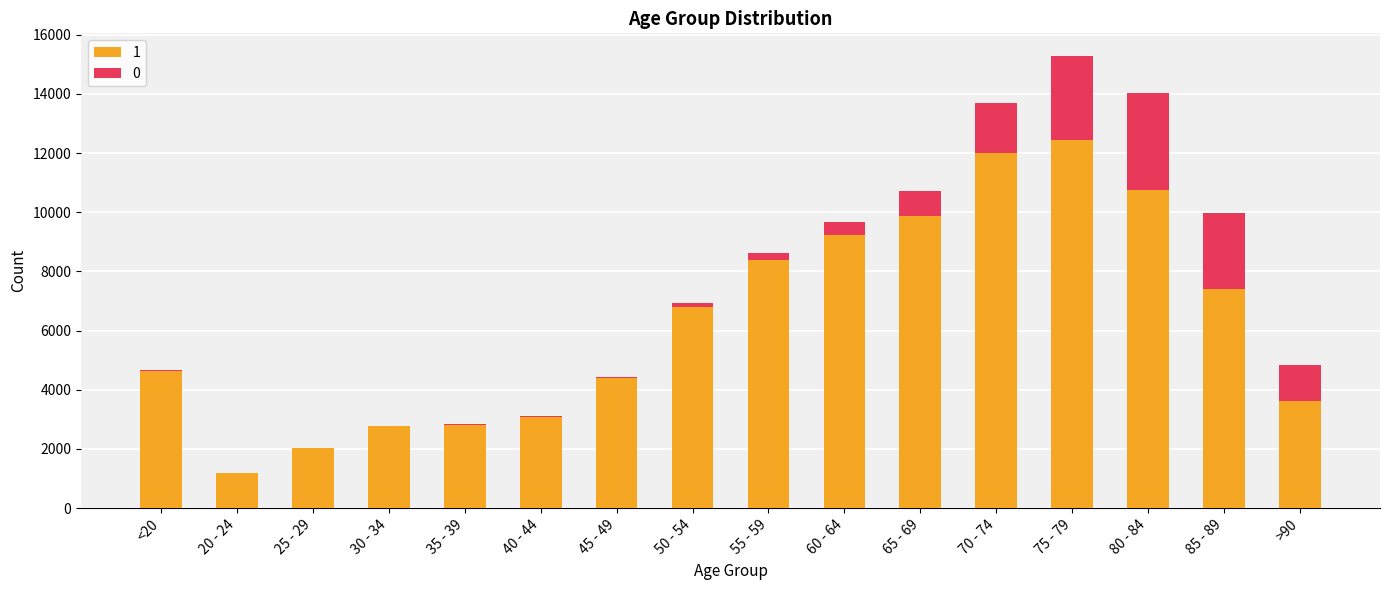

At which category is the sum across all series the highest?

75 - 79